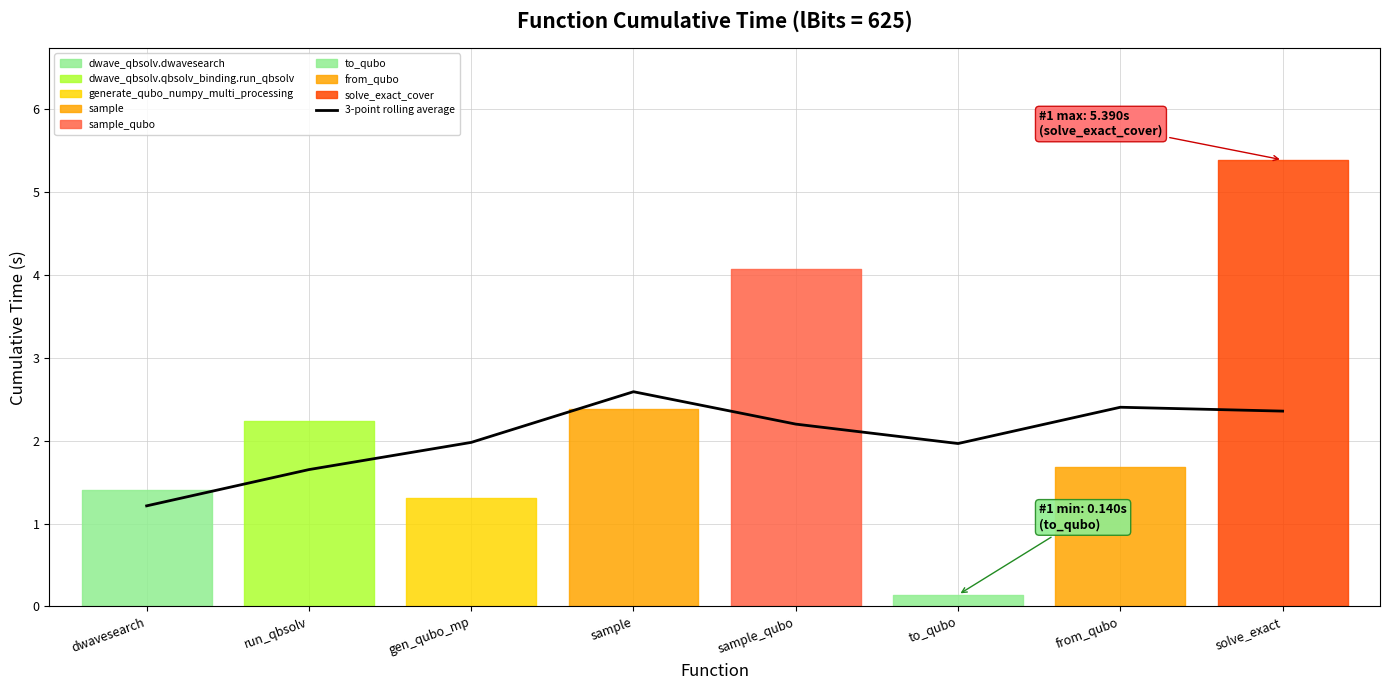

What is the maximum value for 3-point rolling average?

2.6